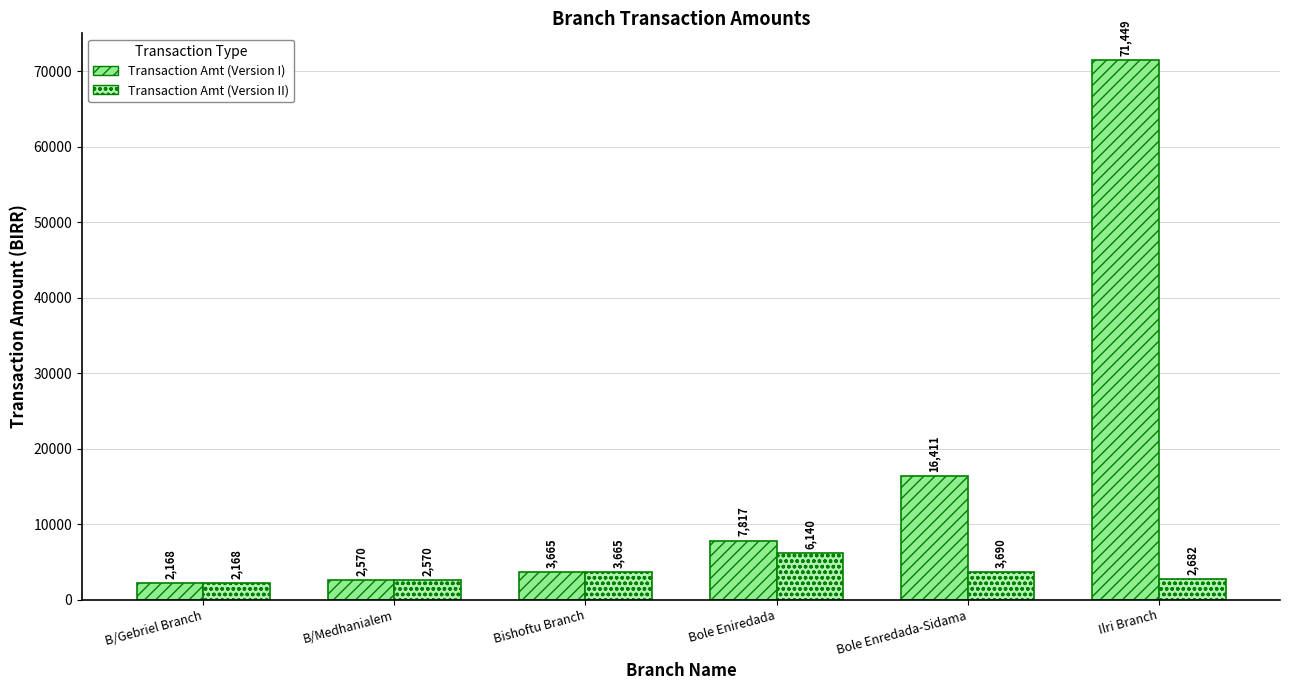

What is the spread (max minus min) of values at Bole Eniredada?

1677.0